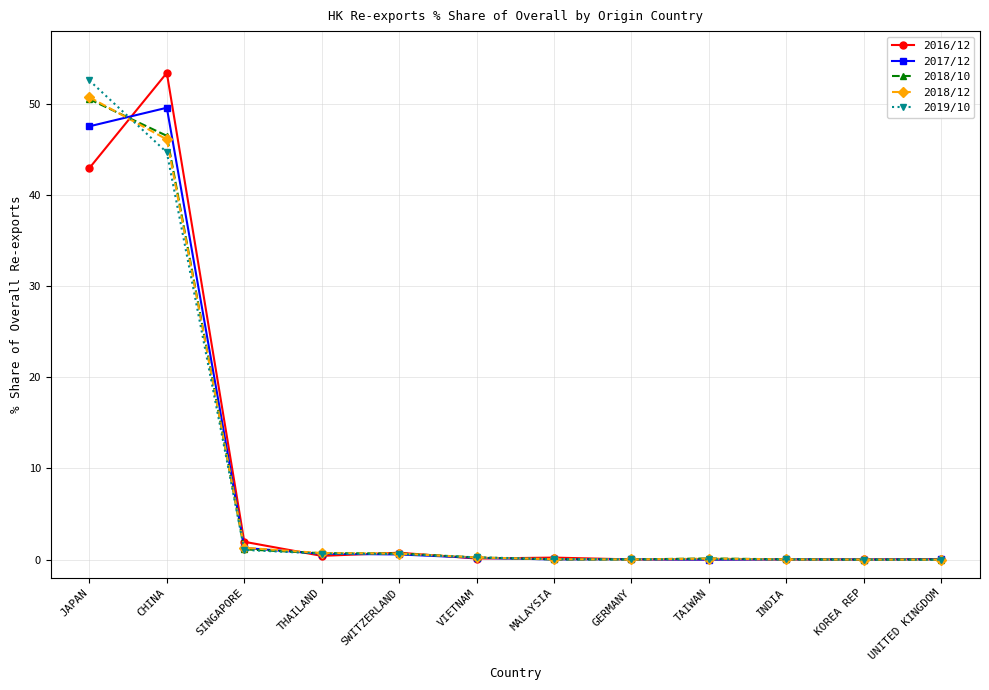

What is the highest value of the 2017/12 series?

49.6